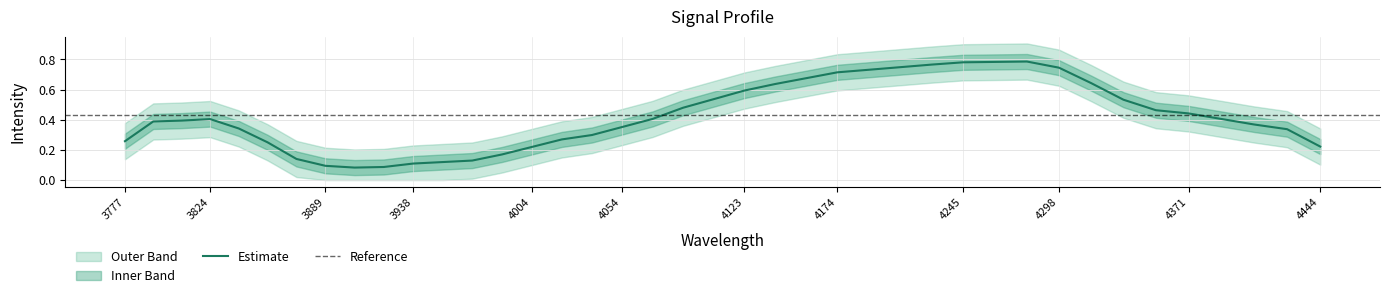

How many lines are shown in the chart?

1